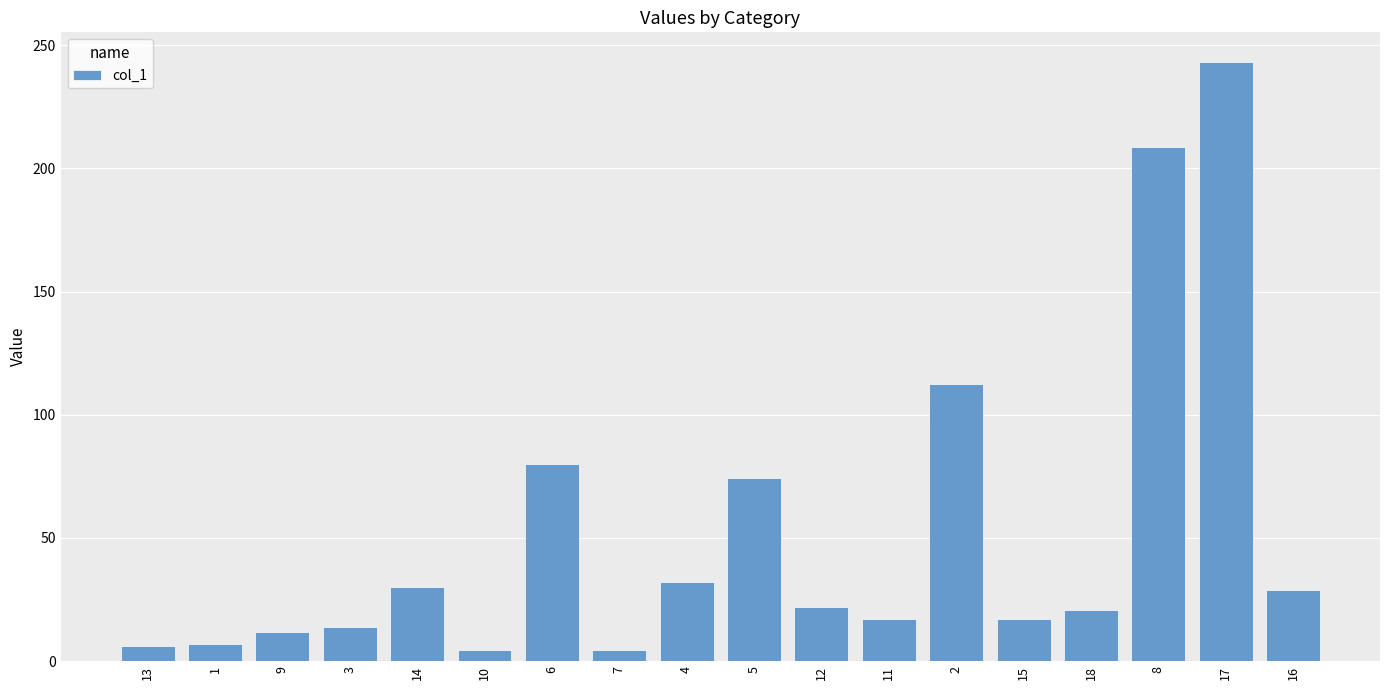

Between 16 and 9, which is larger?

16